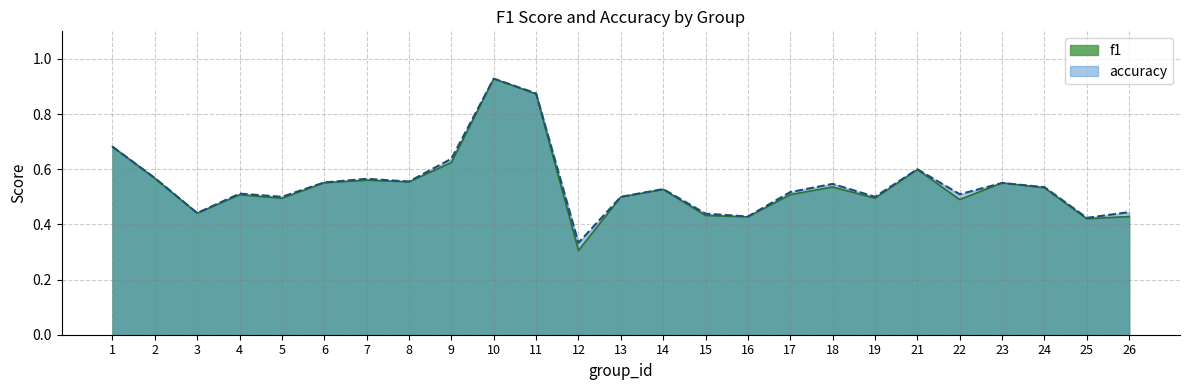

What is the total value across all series at 4?

1.0